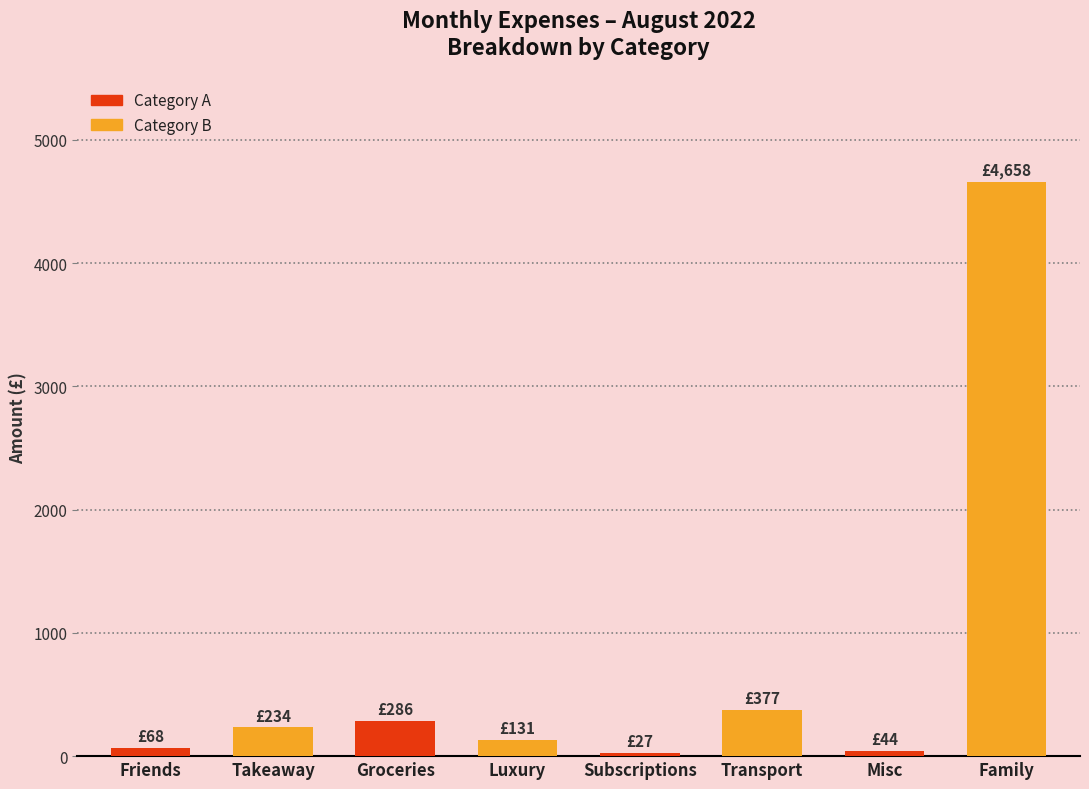

What position from the left is Transport?

6